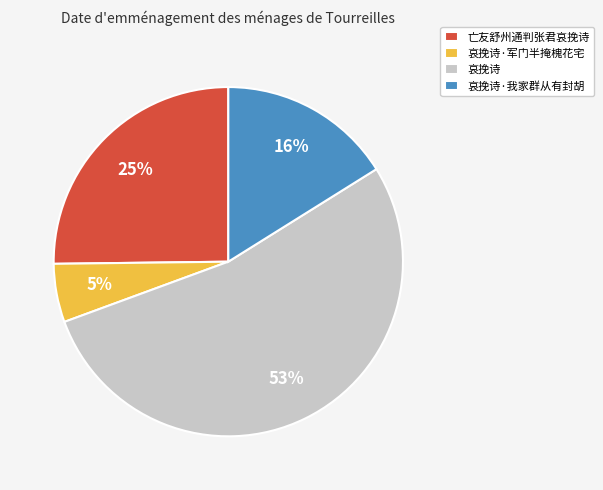

Between 哀挽诗·我家群从有封胡 and 亡友舒州通判张君哀挽诗, which is larger?

亡友舒州通判张君哀挽诗